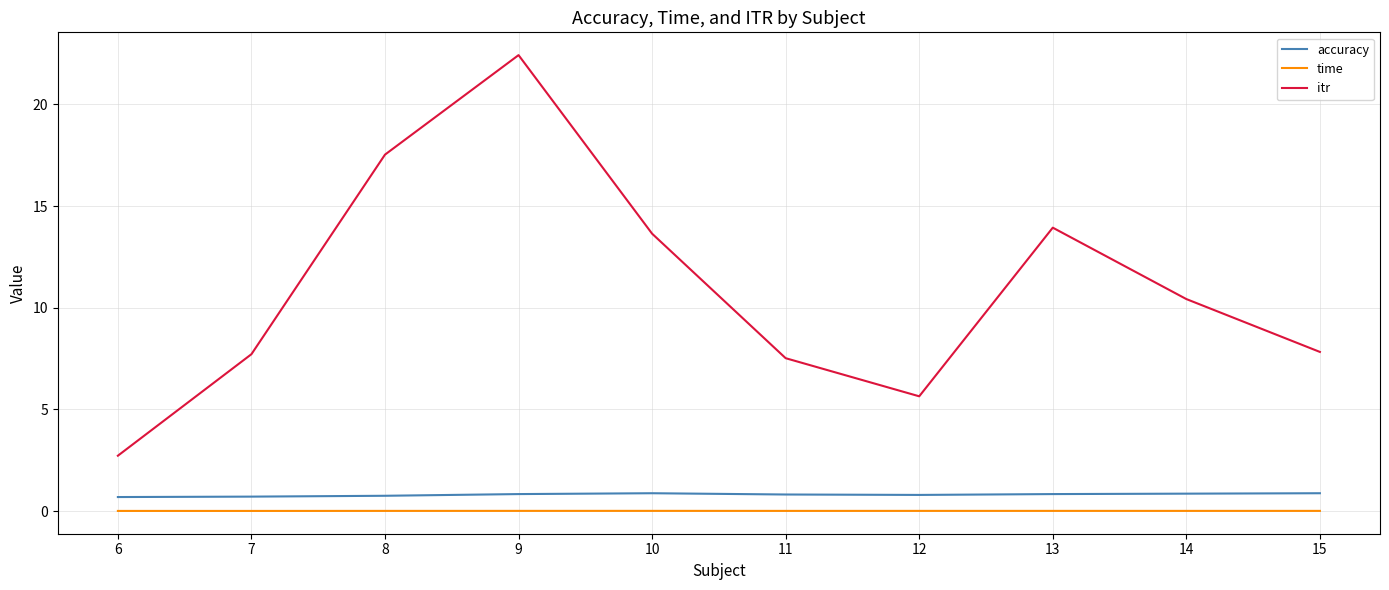

Does the chart display data point markers on the line(s)?

No